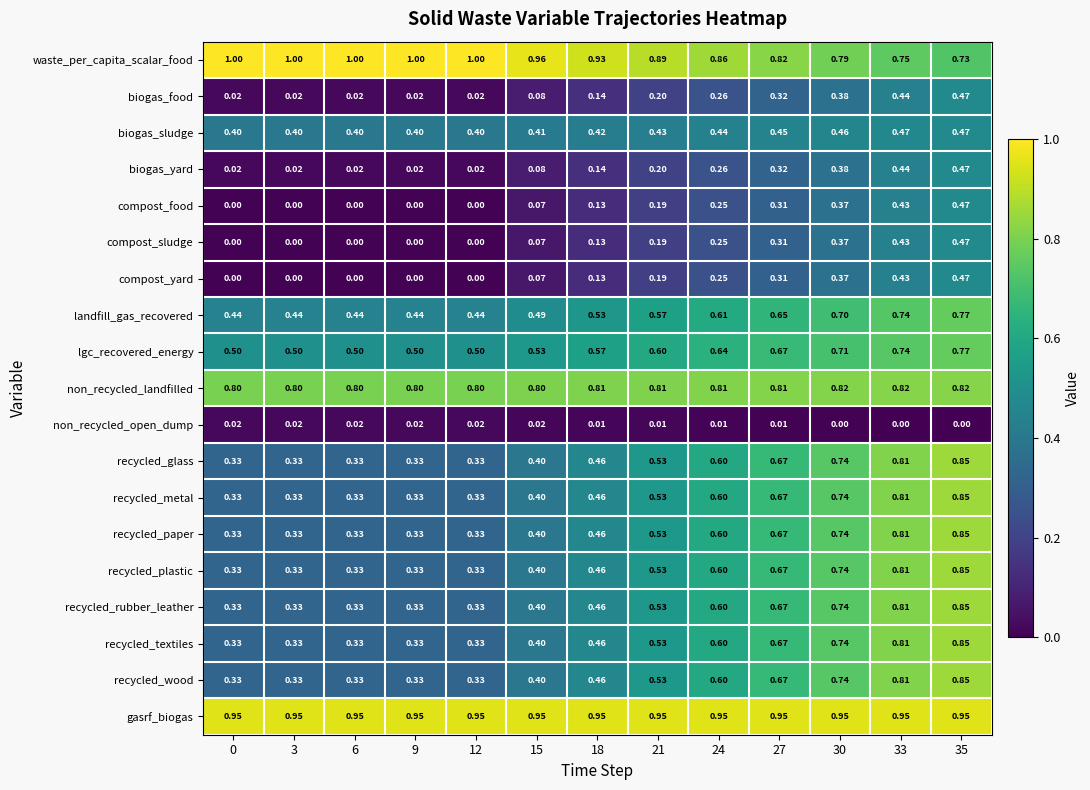

Which series has the largest total across all categories?

gasrf_biogas